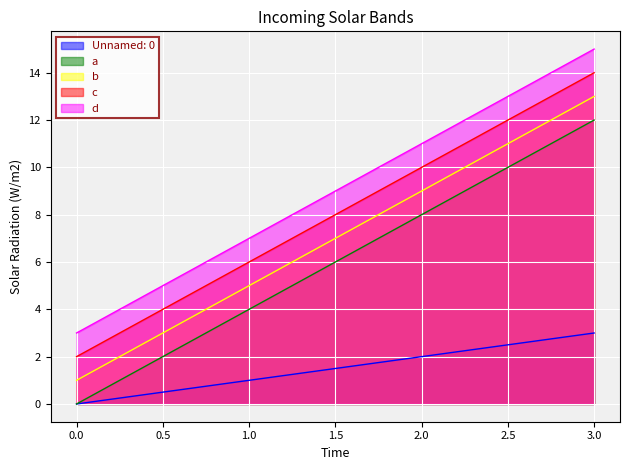

Is it true that a equals 0 at 0.0?

True